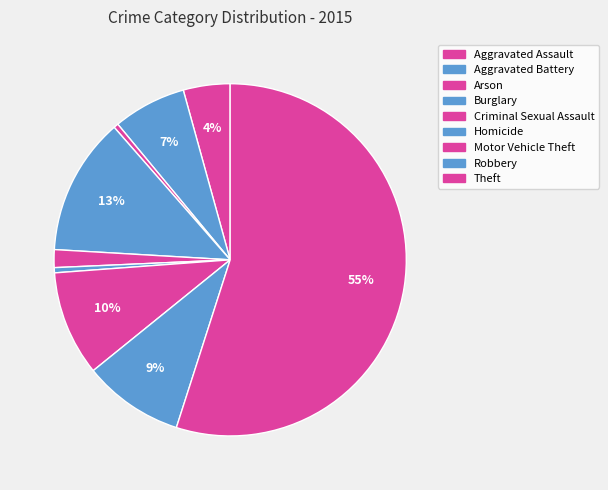

What is the total percentage of Theft and Homicide?

55.4%